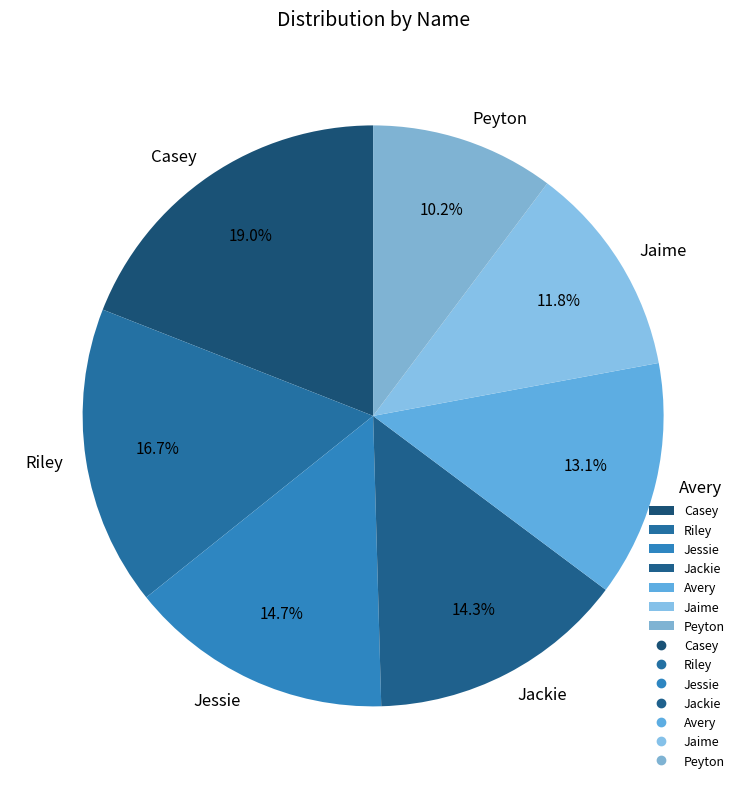

How many slices are in this pie chart?

7